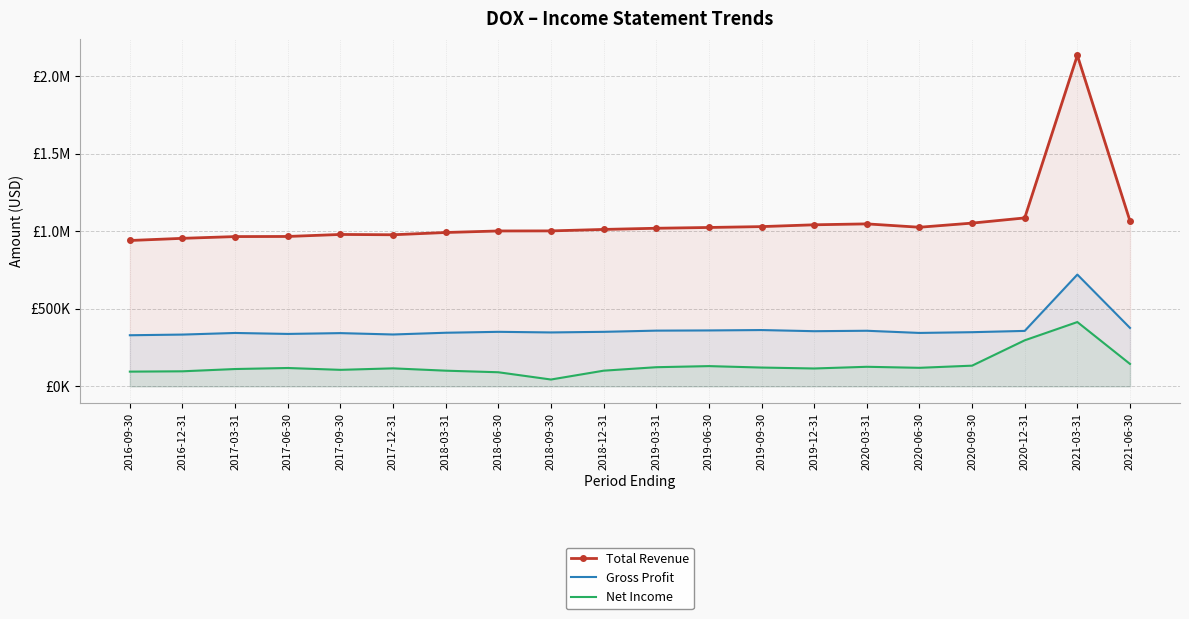

Is the value of Total Revenue at 2016-12-31 greater than the value of Gross Profit at 2017-06-30?

Yes